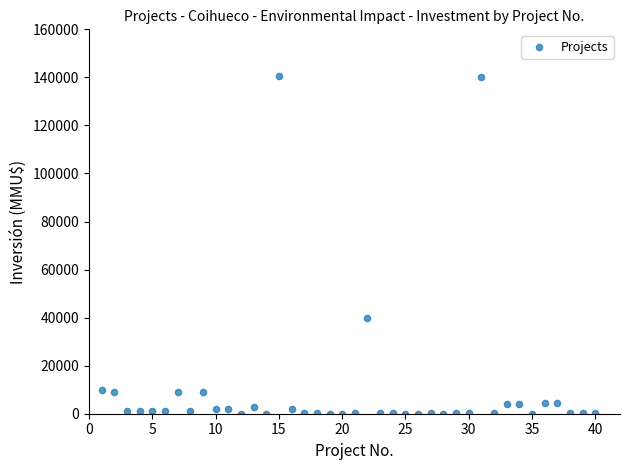

What Y value in the scatter plot is closest to 70200?

40000